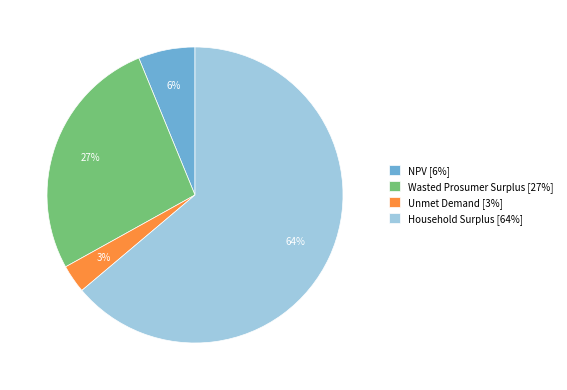

Do Wasted Prosumer Surplus and NPV together represent more than half of the pie?

No